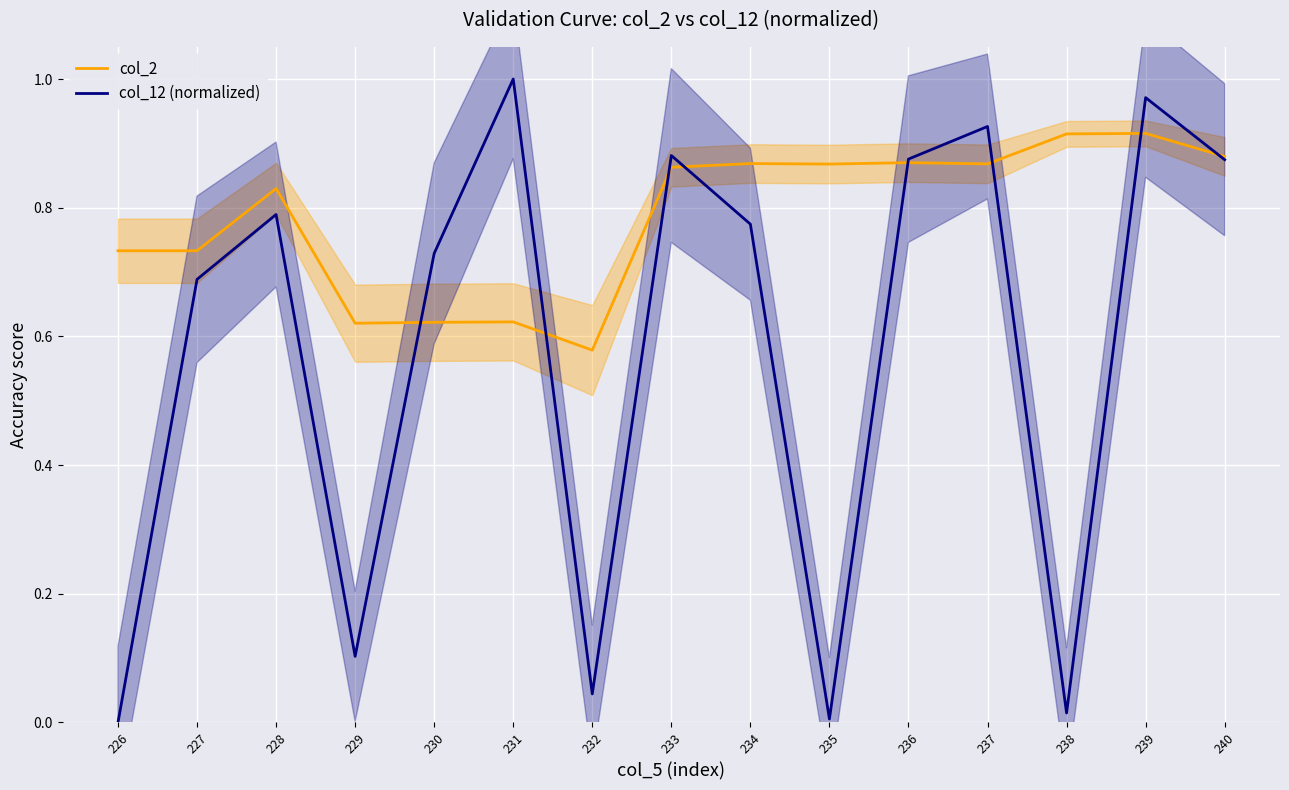

How many categories are shown in the chart?

15